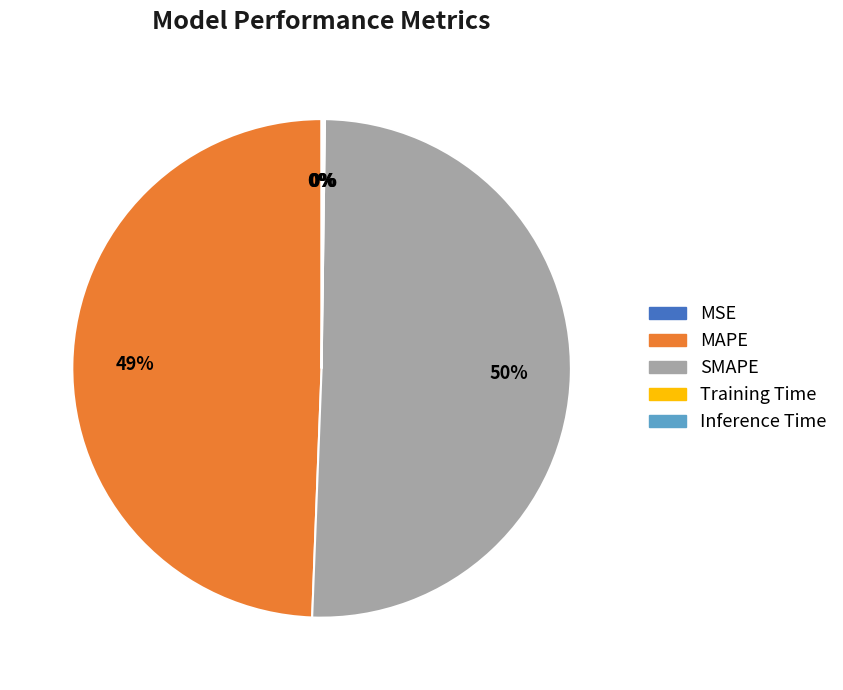

To the nearest percent, what is the average slice percentage?

20%